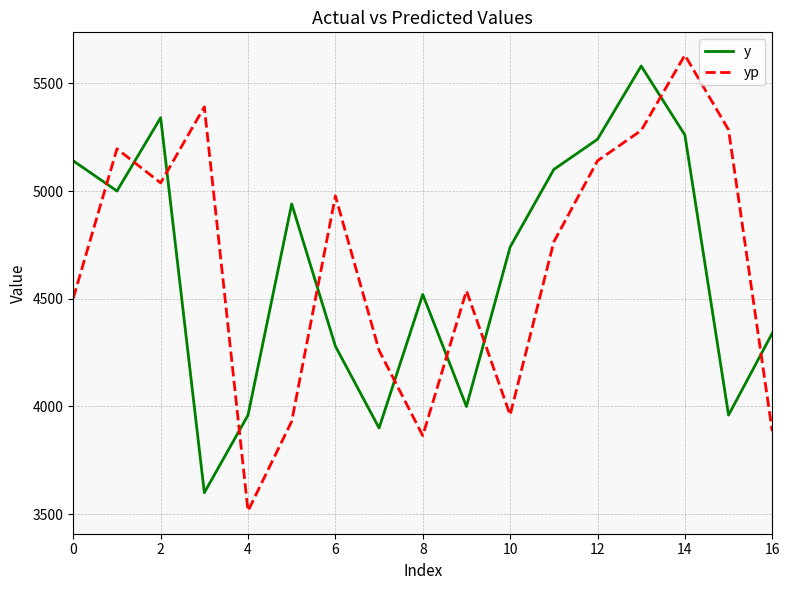

What is the lowest value of the yp series?

3515.2